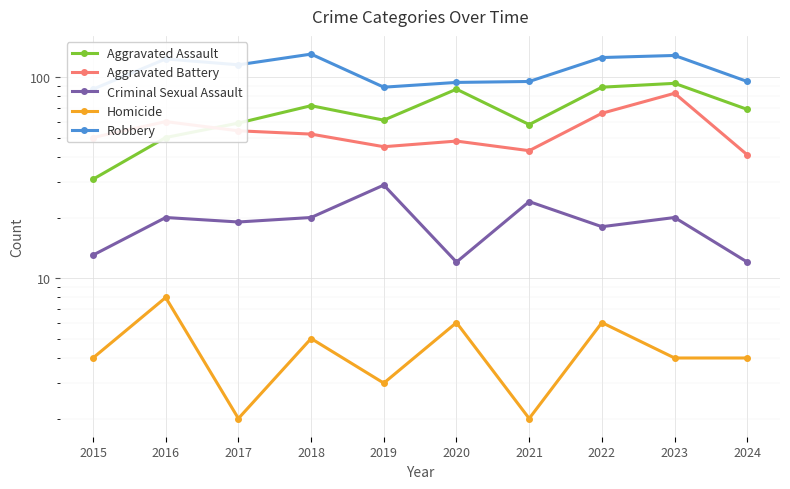

Reading right to left, list all the values displayed in this chart.

Aggravated Assault: 2024=69	2023=93	2022=89	2021=58	2020=87	2019=61	2018=72	2017=59	2016=50	2015=31
Aggravated Battery: 2024=41	2023=83	2022=66	2021=43	2020=48	2019=45	2018=52	2017=54	2016=60	2015=50
Criminal Sexual Assault: 2024=12	2023=20	2022=18	2021=24	2020=12	2019=29	2018=20	2017=19	2016=20	2015=13
Homicide: 2024=4	2023=4	2022=6	2021=2	2020=6	2019=3	2018=5	2017=2	2016=8	2015=4
Robbery: 2024=95	2023=128	2022=125	2021=95	2020=94	2019=89	2018=130	2017=115	2016=123	2015=87